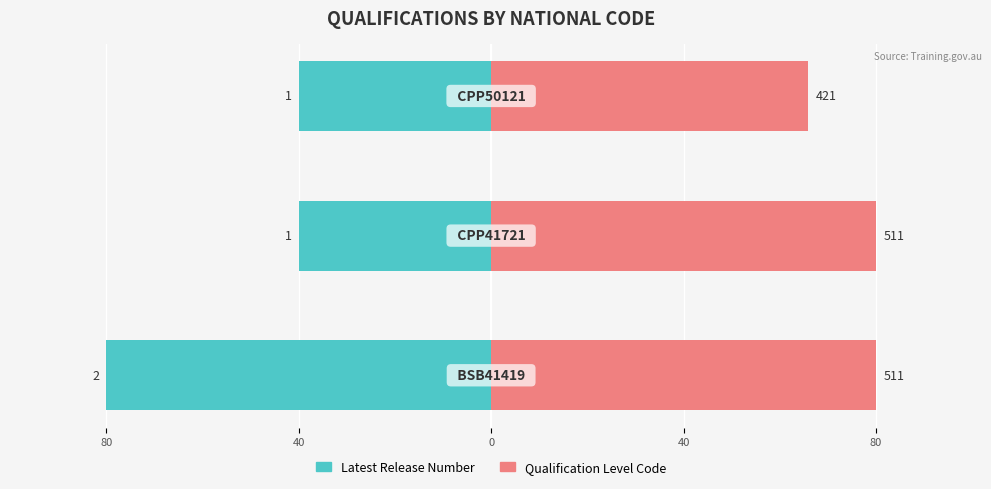

The Qualification Level Code series shows 129.3 at 40. True or false?

False